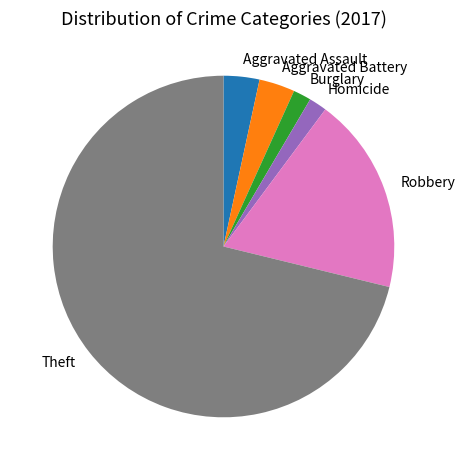

Is Burglary the majority of the pie?

No